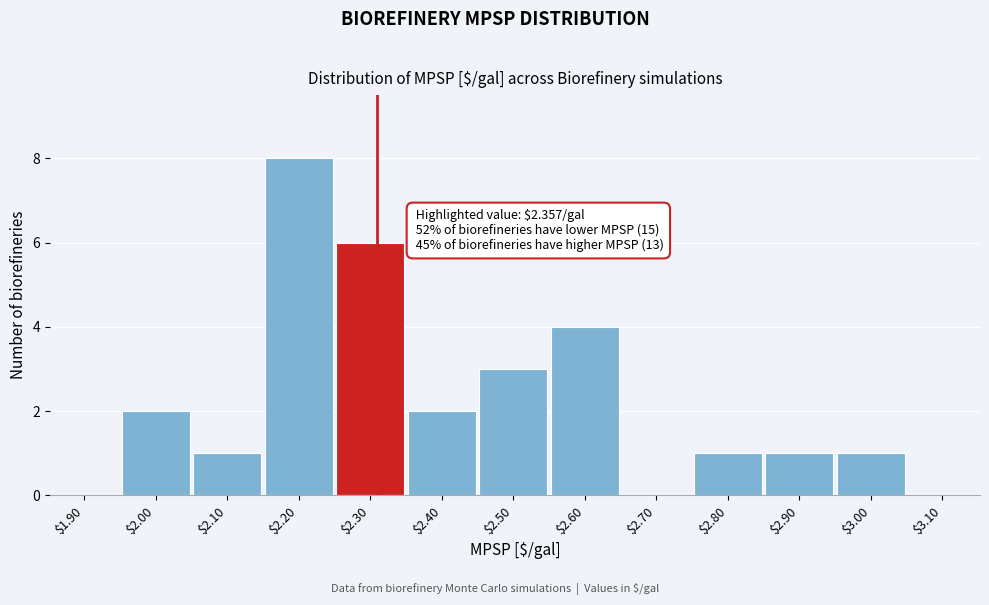

Is it true that the value at $2.20 is 8?

True